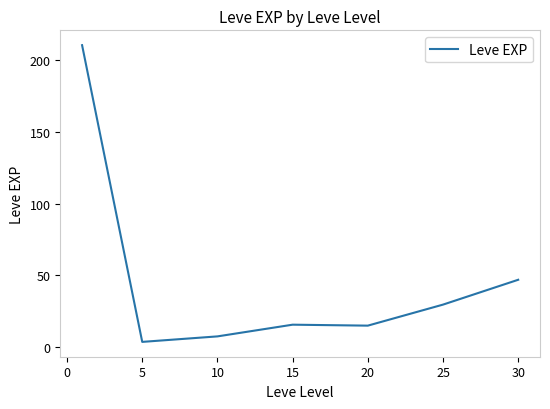

What is the maximum value shown in the chart?

210.7